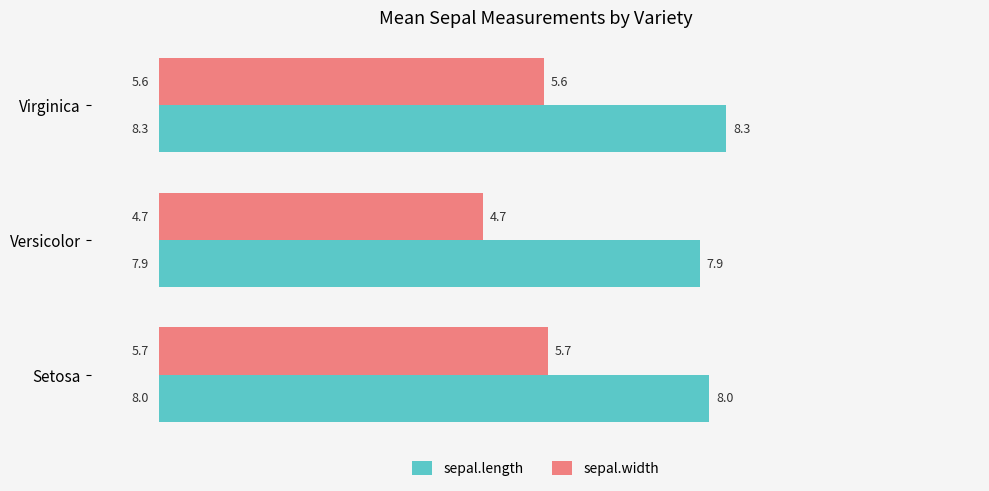

What is the difference between the maximum and minimum values in the sepal.width series?

0.9